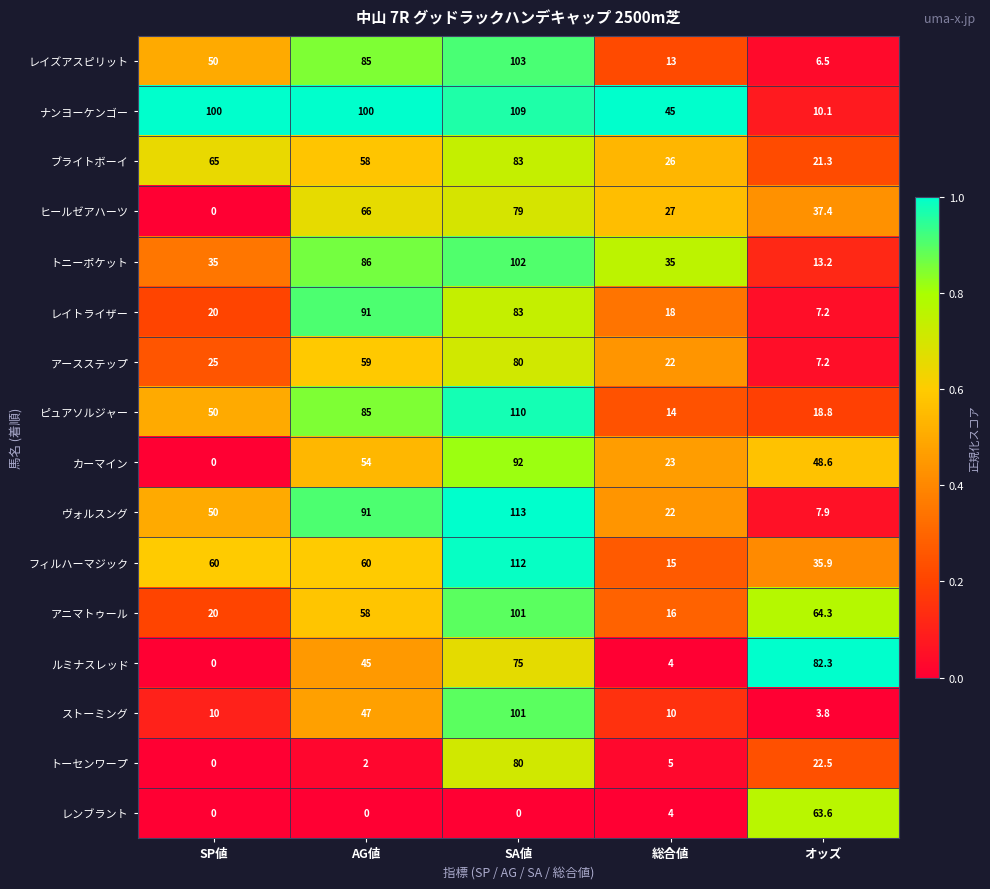

What value does the ストーミング series have at SP値?

10.0